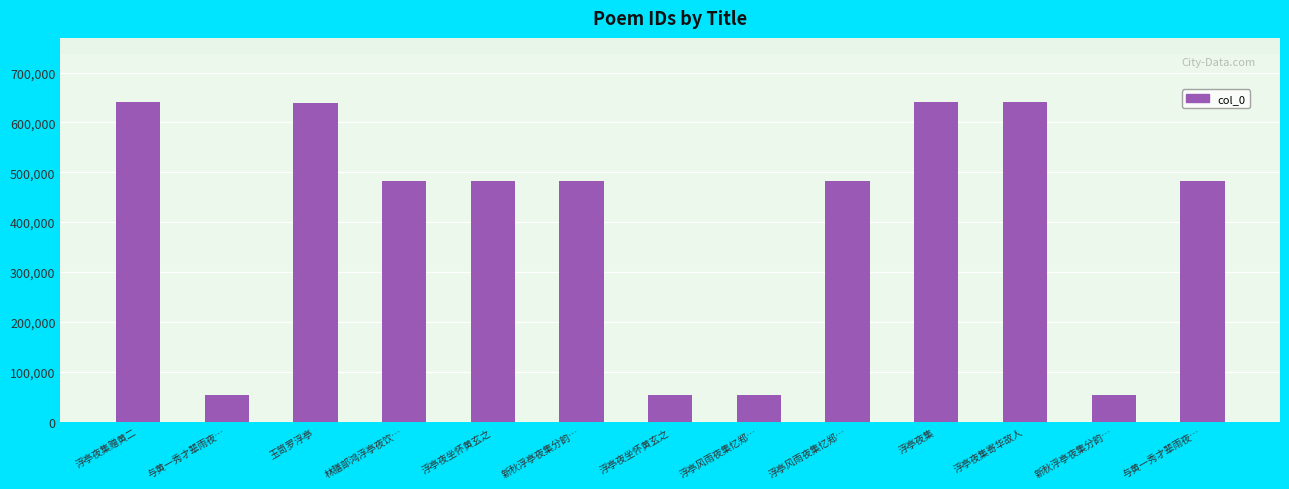

What is the average value?

398965